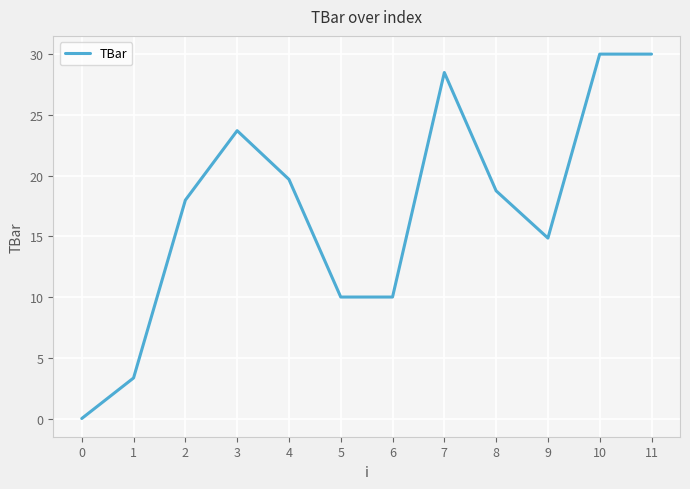

The value at 0 is 0.0. True or false?

True